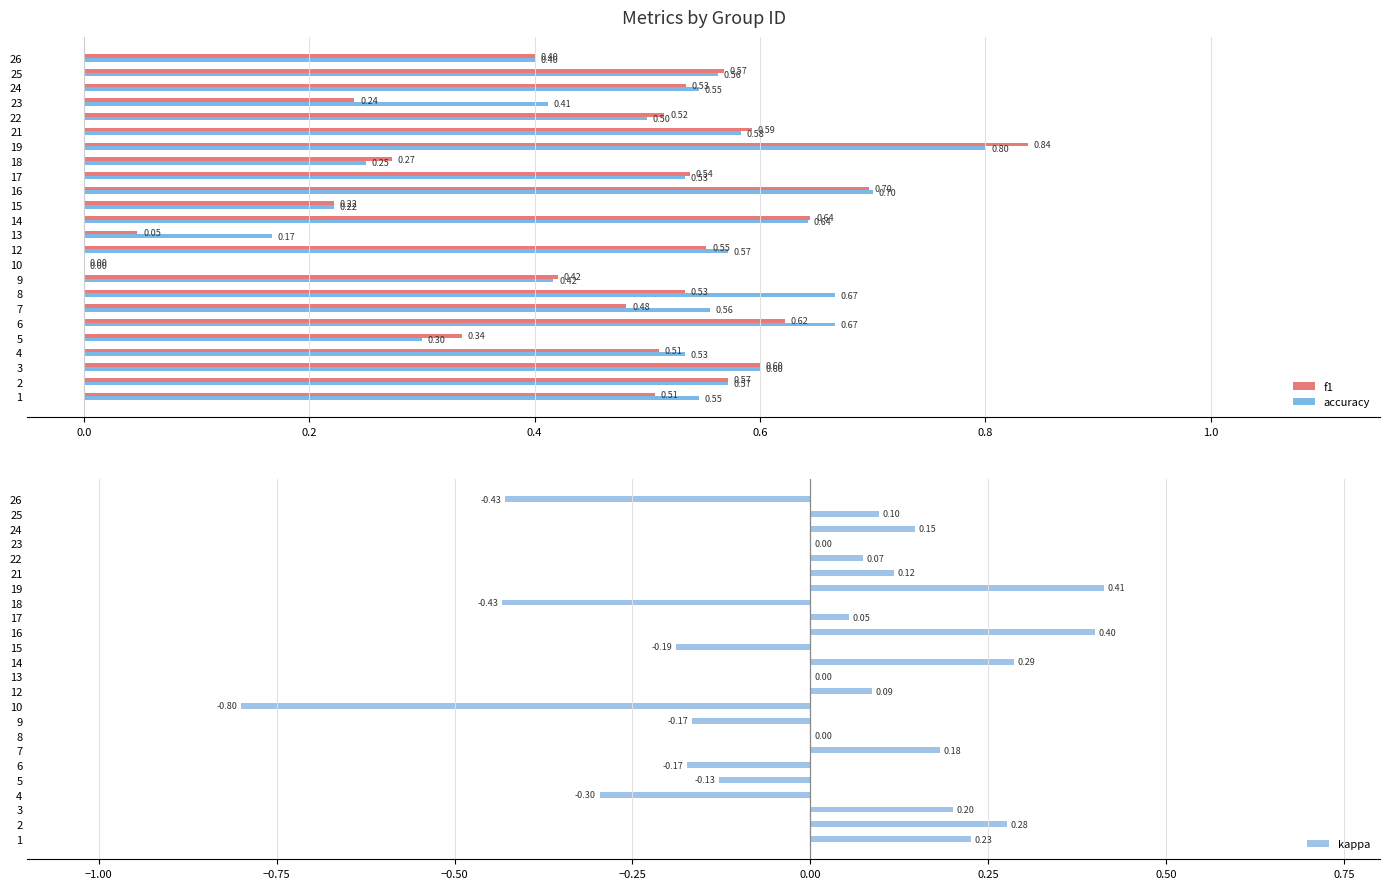

Is the value of accuracy at 6 greater than the value of f1 at 13?

Yes